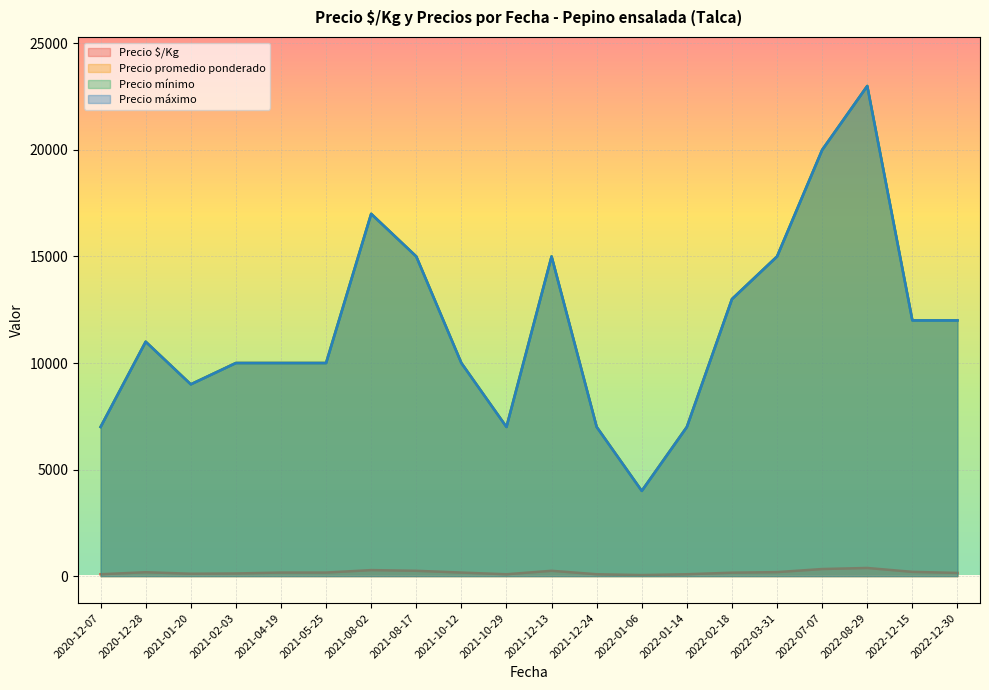

True or false: Precio mínimo and Precio máximo intersect in this chart.

False